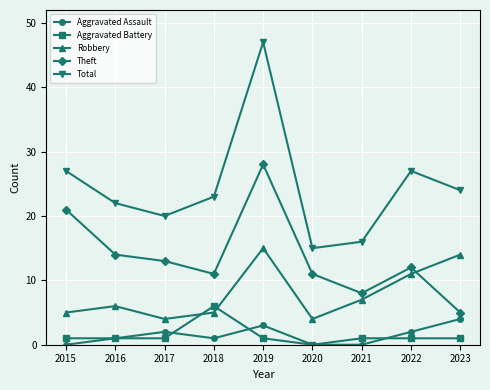

What is the average value of the Total series?

25